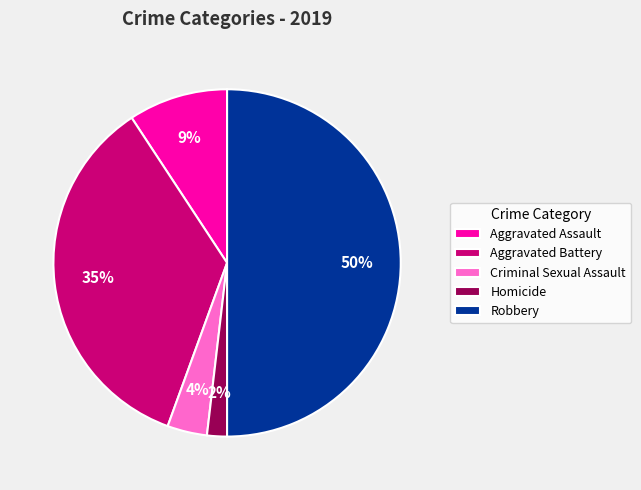

To the nearest percent, what portion does Aggravated Assault represent?

9%